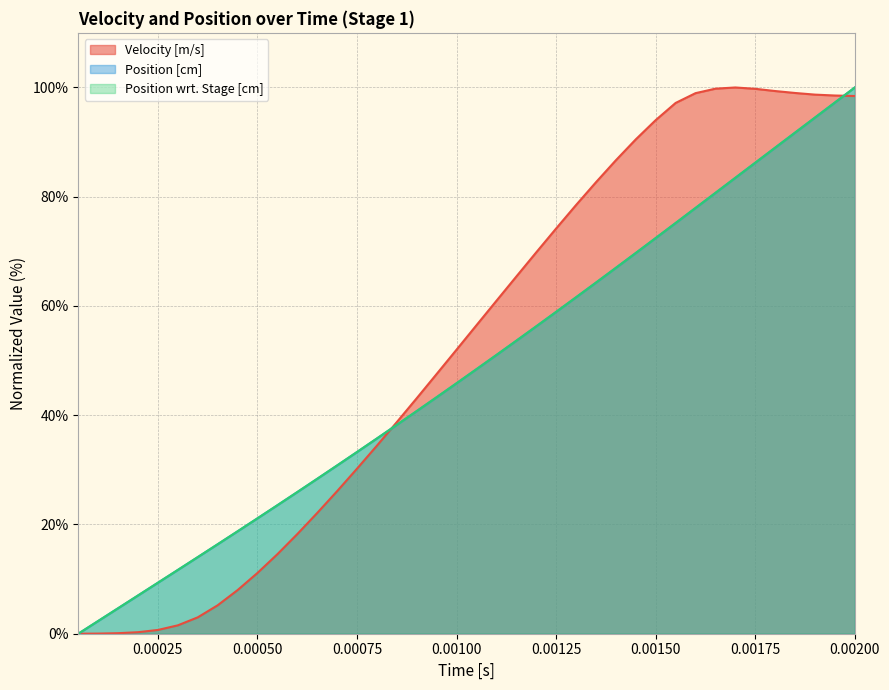

What is the greatest value displayed?

100.0